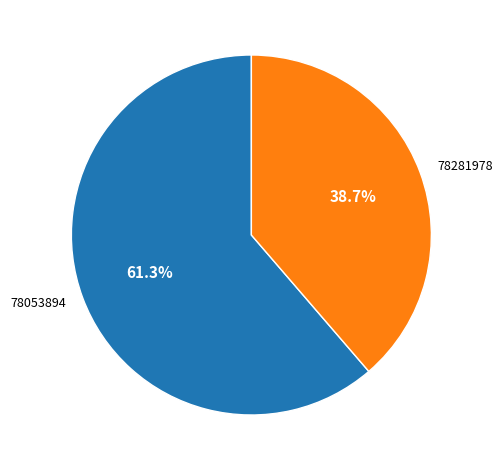

How many slices are in this pie chart?

2